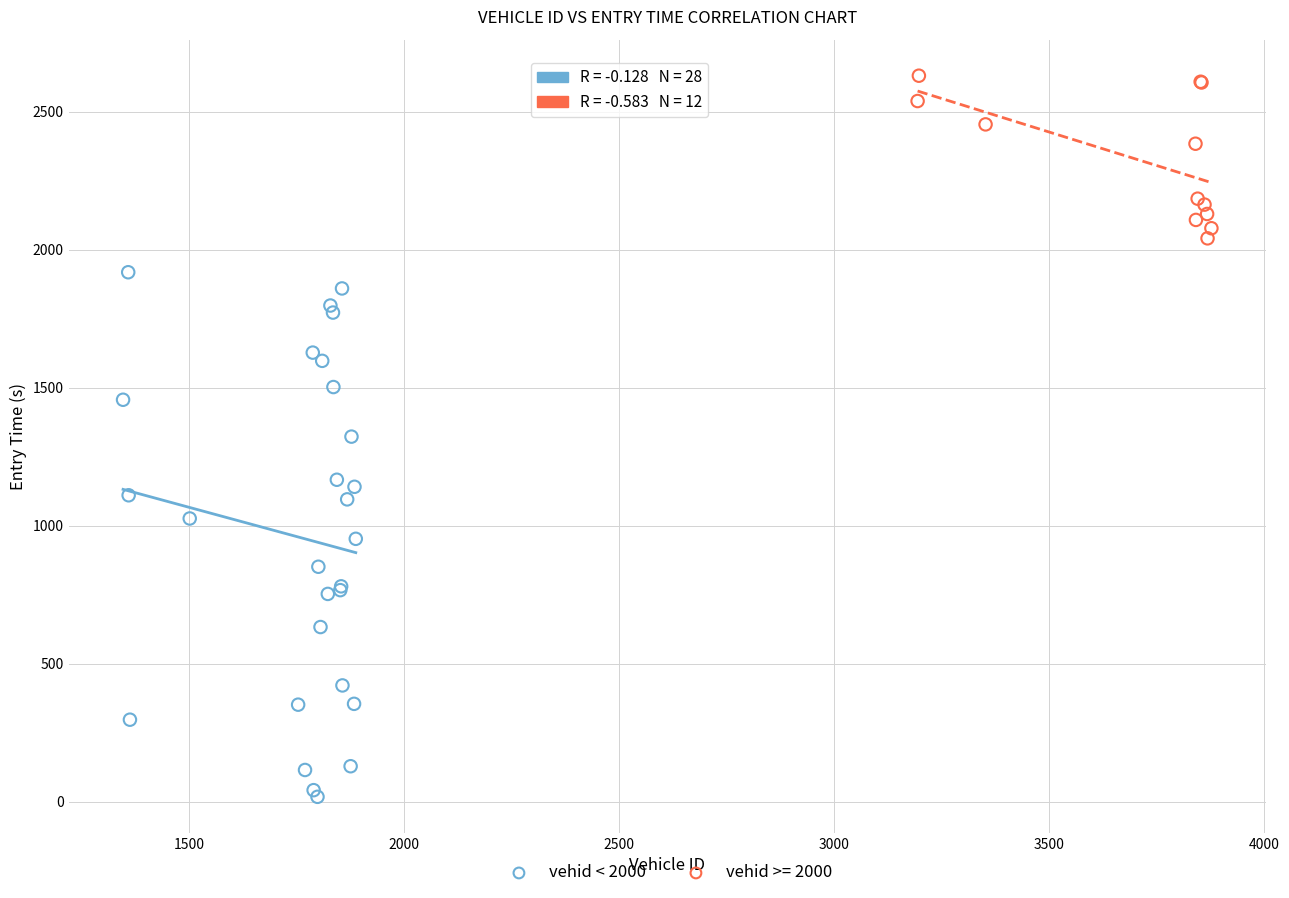

Which series reaches the maximum Y coordinate?

vehid >= 2000